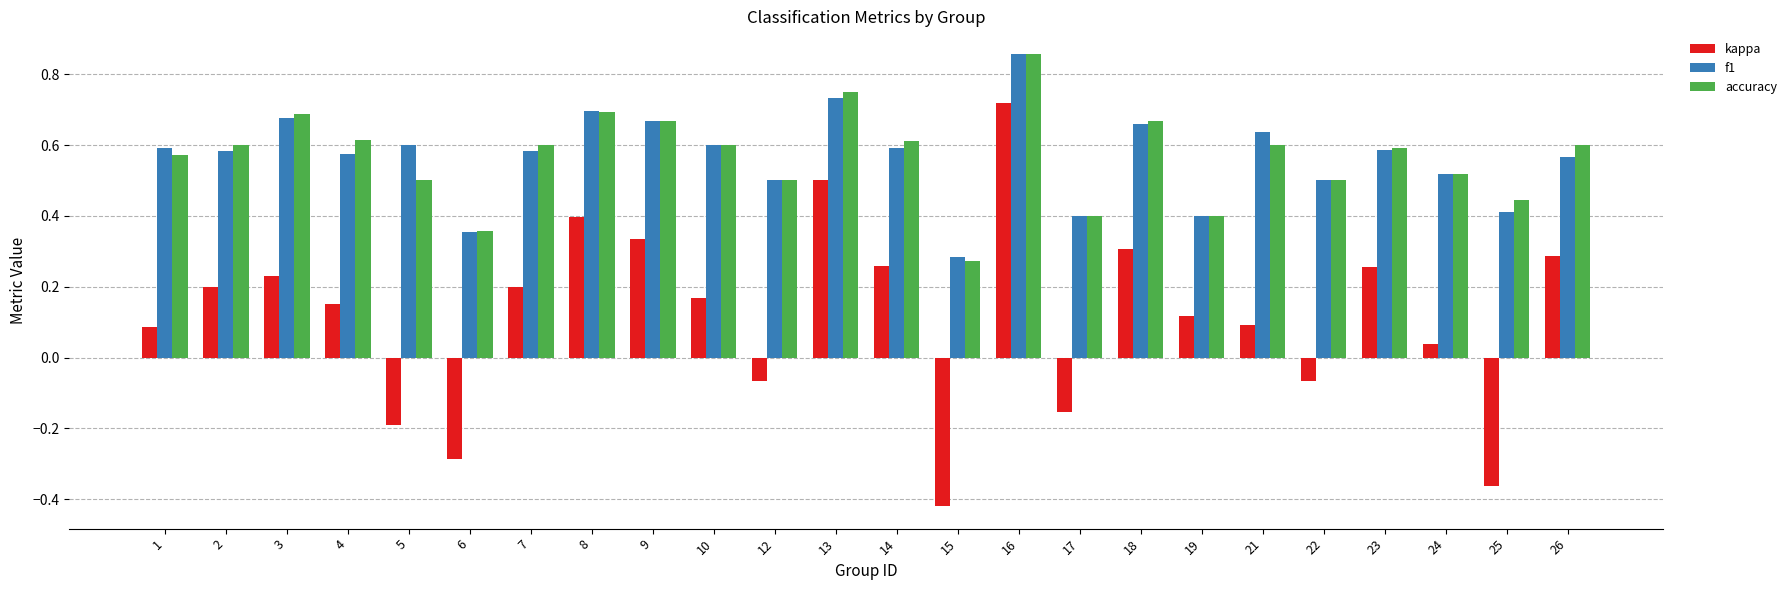

How many distinct data groups are displayed?

3